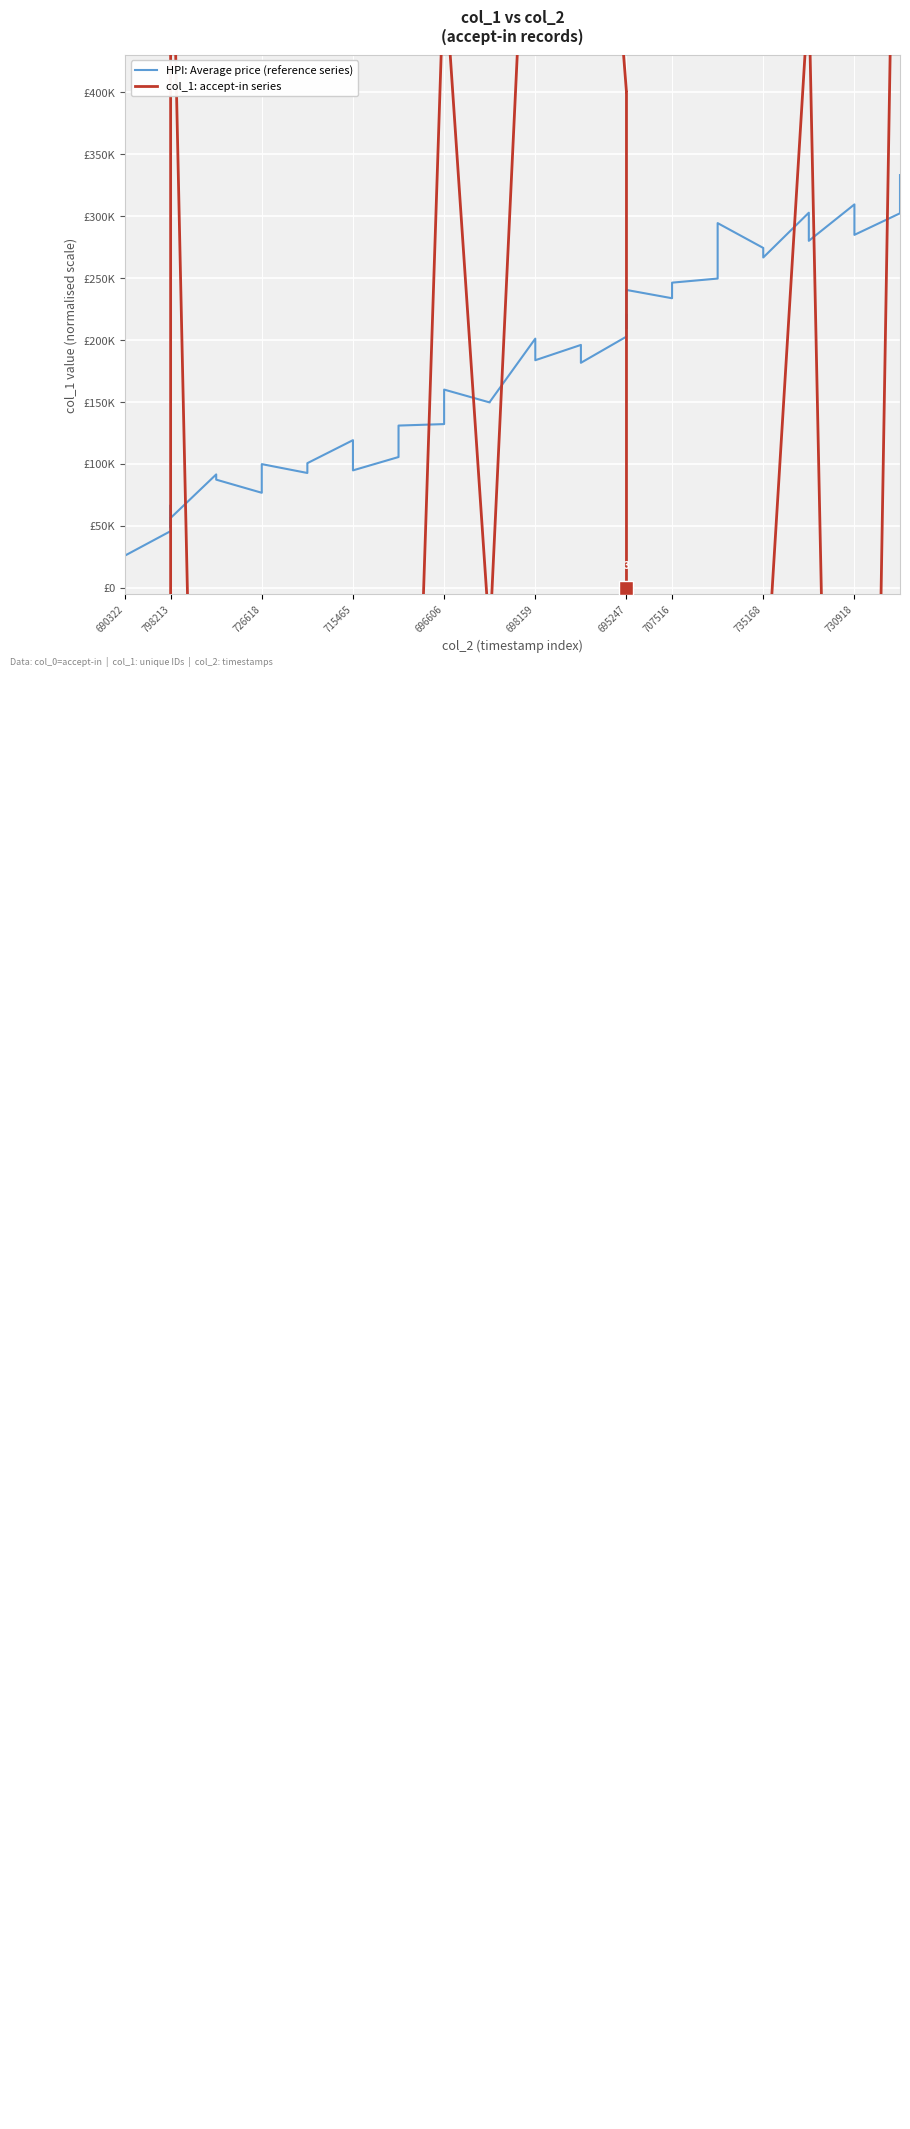

Rank the series by their average value, from lowest to highest.

col_1: accept-in series, HPI: Average price (reference series)